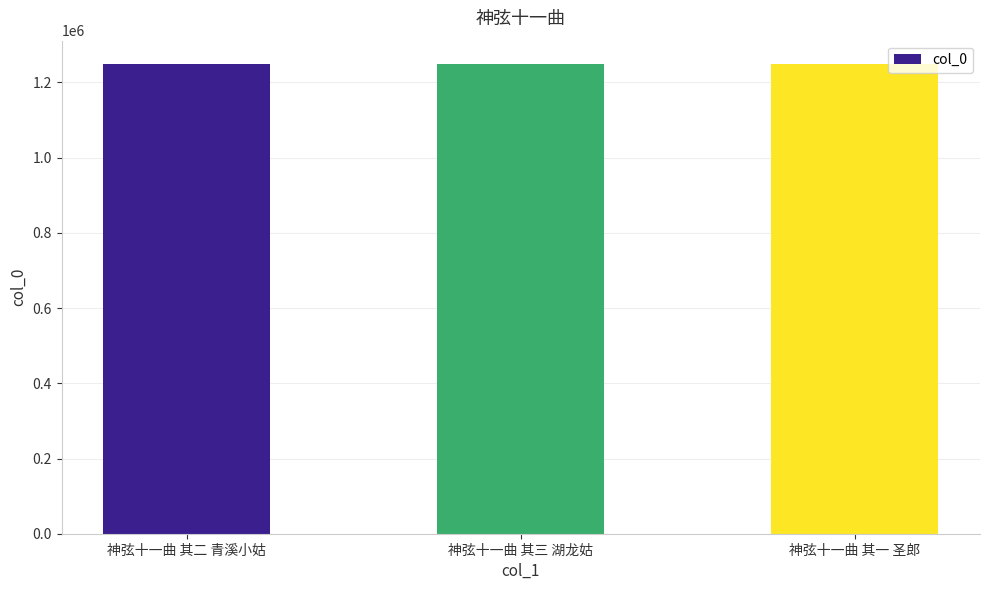

Approximately how many times larger is the value at 神弦十一曲 其二 青溪小姑 compared to 神弦十一曲 其三 湖龙姑?

1.0